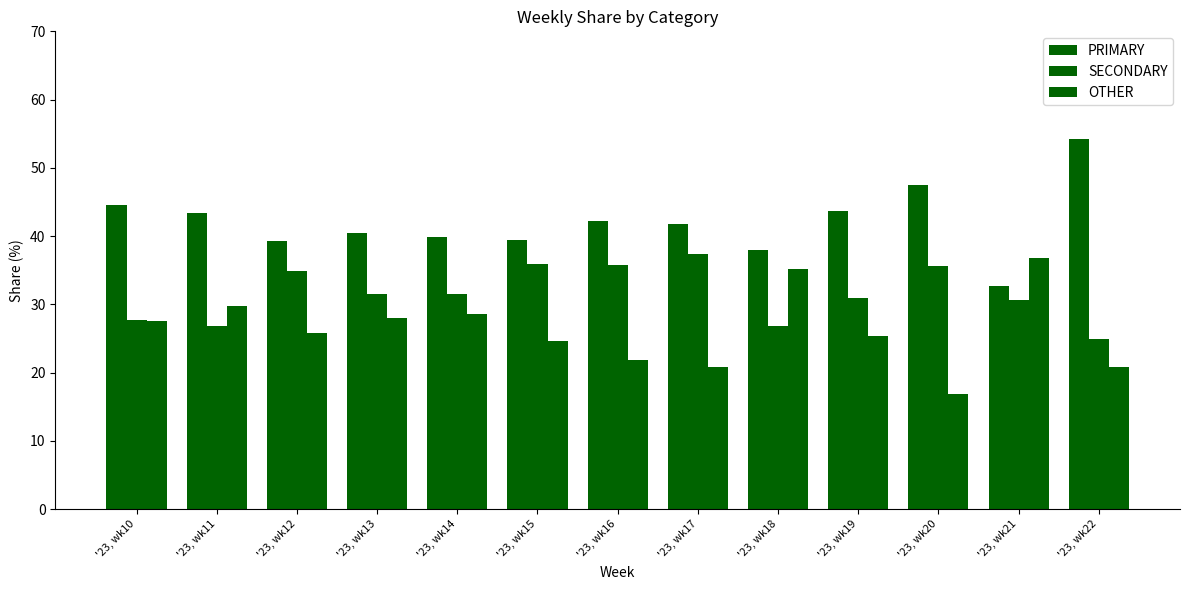

What is the smallest value displayed?

16.9